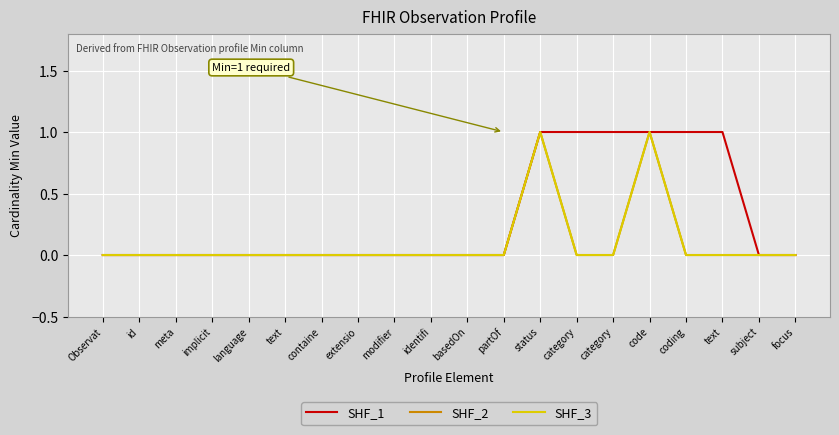

Rank the series by their maximum value, from highest to lowest.

SHF_1, SHF_2, SHF_3